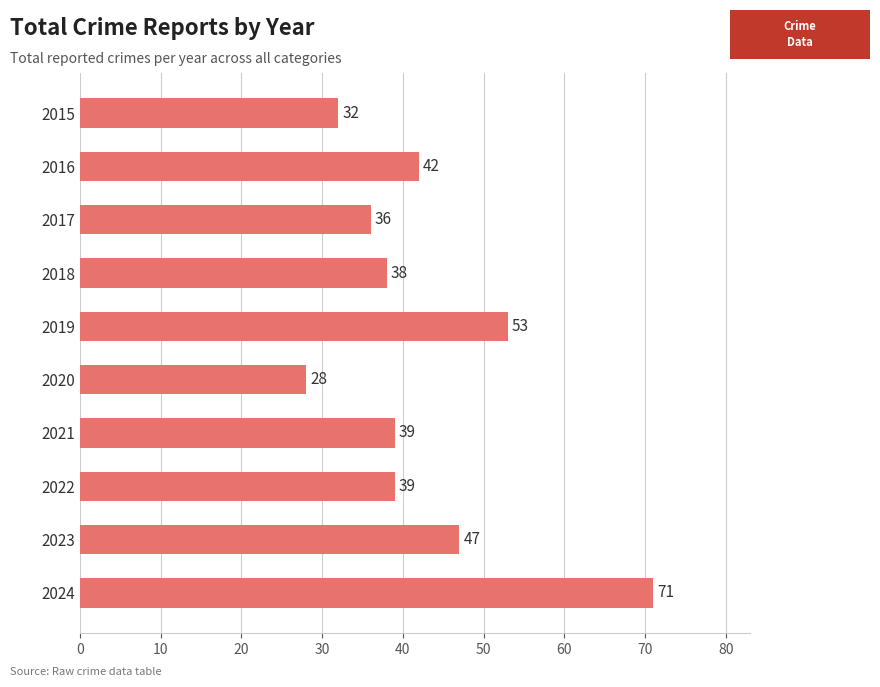

What value does the data have at 2015?

32